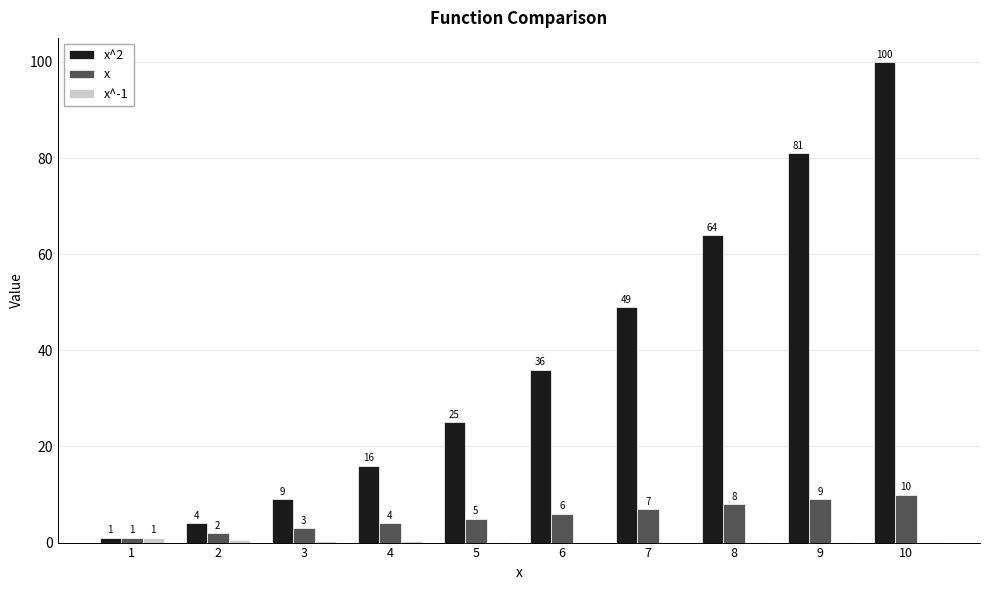

What is the maximum value shown in the chart?

100.0